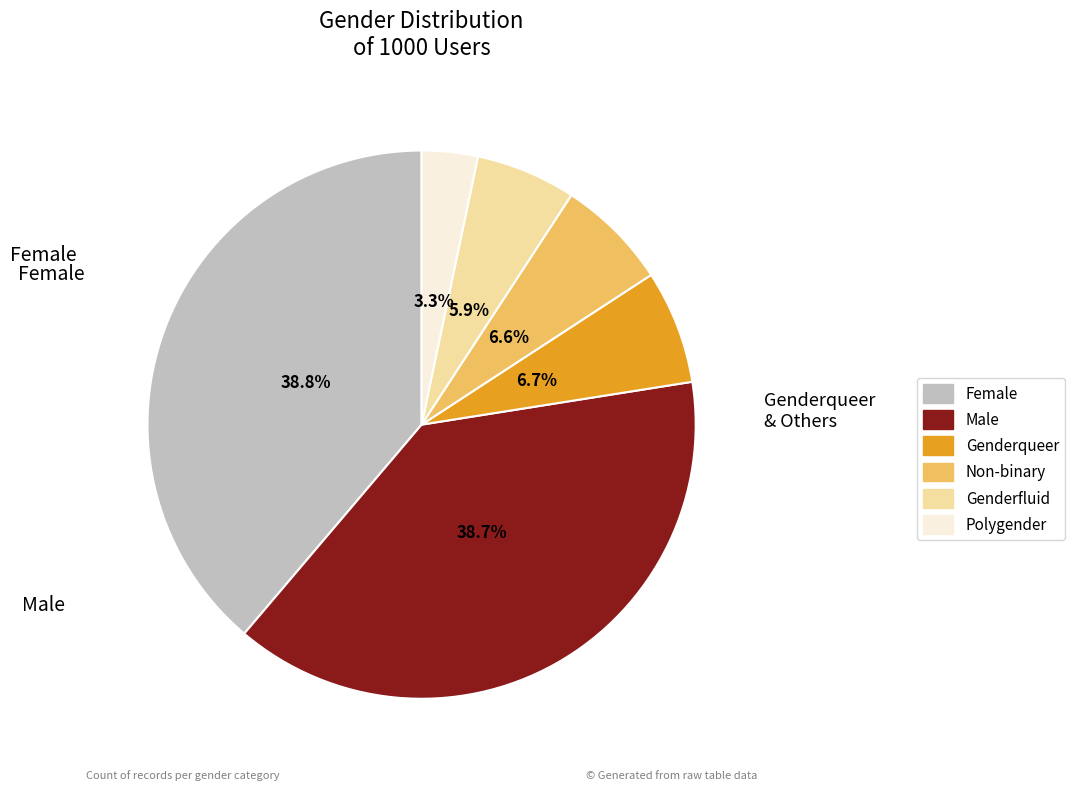

What is the smallest slice in the pie chart?

Polygender